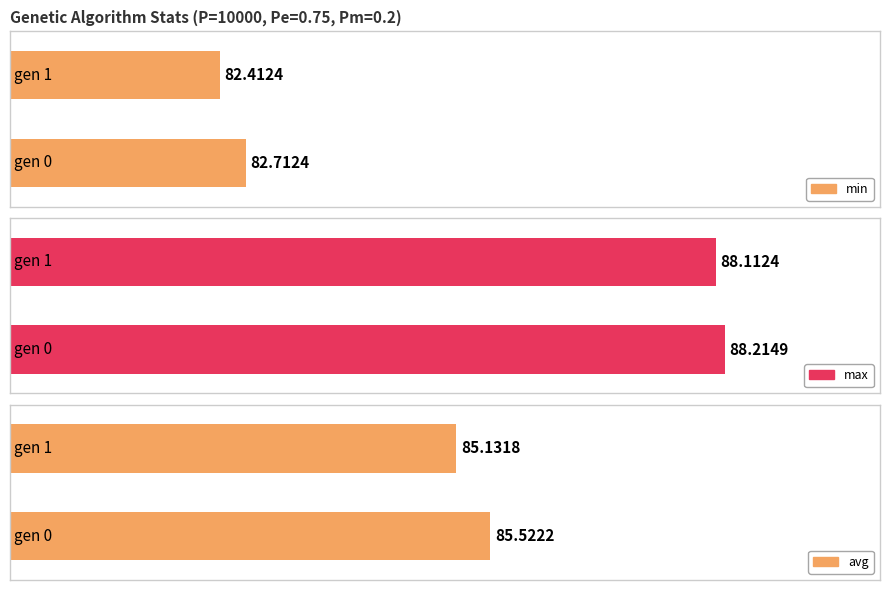

Reading left to right, extract all data points from this chart.

min: gen 0=82.7	gen 1=82.4
max: gen 0=88.2	gen 1=88.1
avg: gen 0=85.5	gen 1=85.1